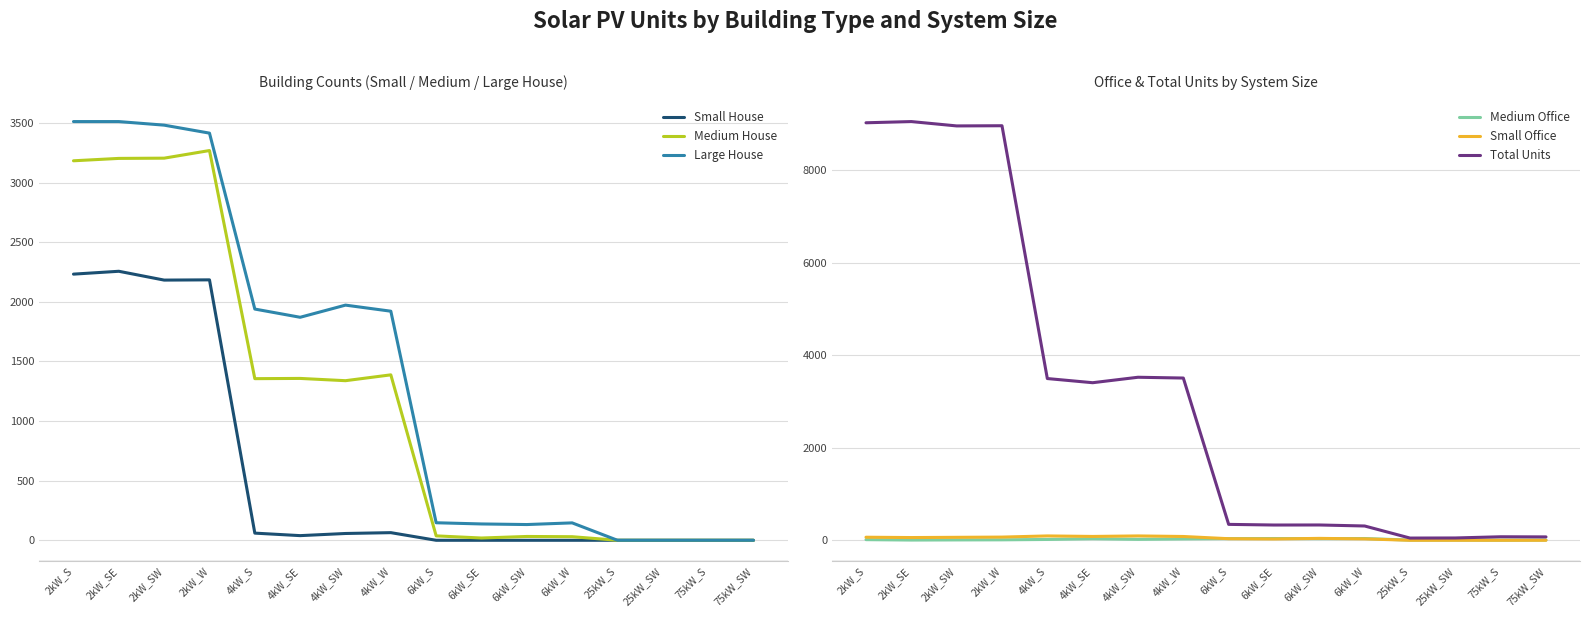

What is the sum of the Medium Office values at 4kW_SE and 6kW_W?

71